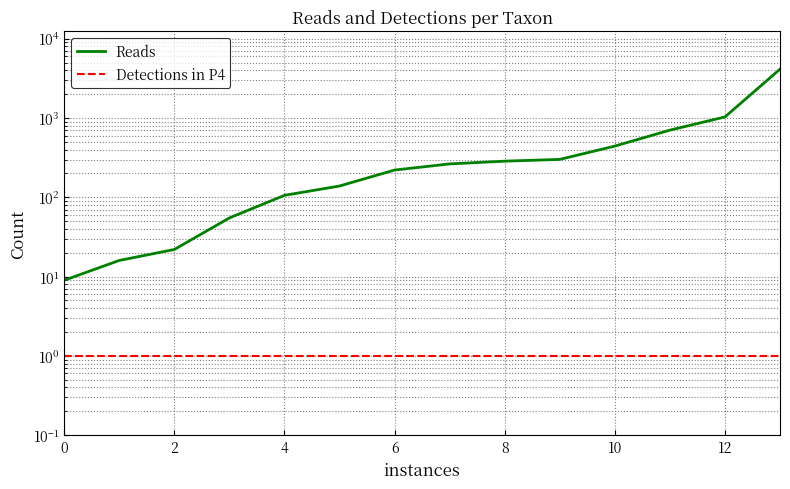

Which series changed the most between 8 and 14?

Reads